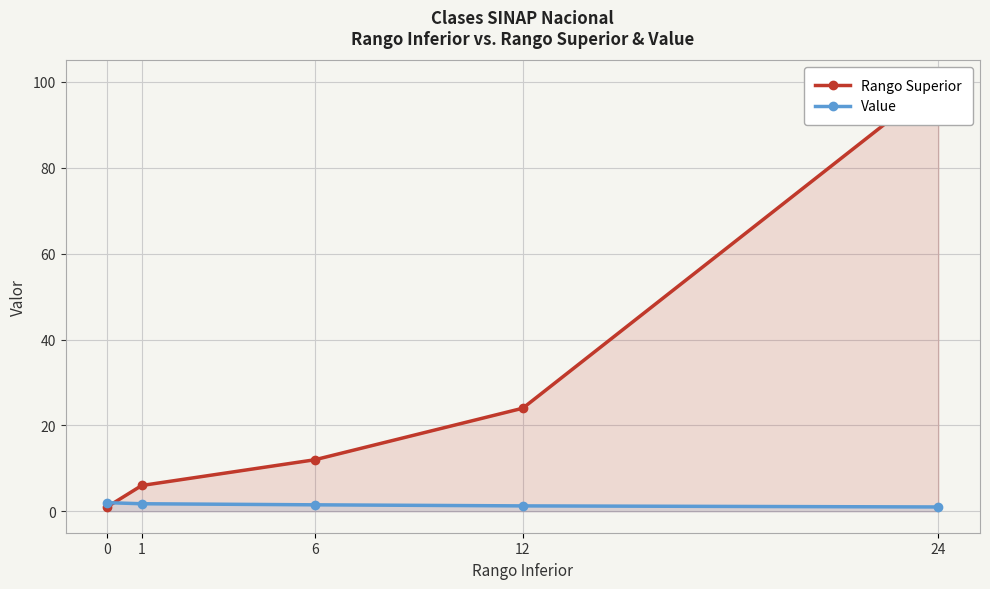

At how many categories does at least one series exceed 25?

1